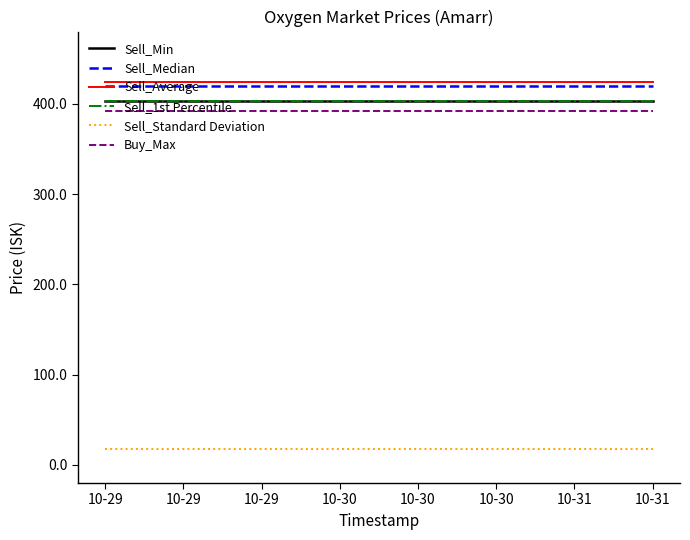

Does the chart have visible grid lines?

No